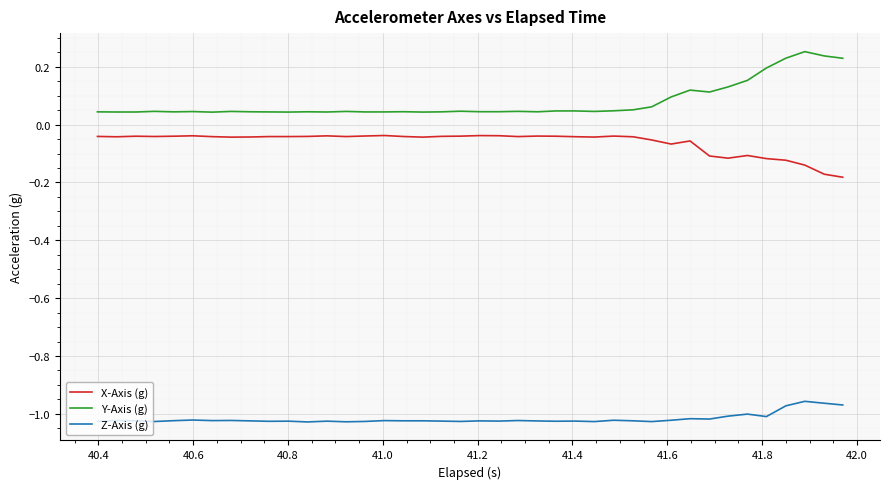

True or false: Y-Axis (g) and X-Axis (g) cross at least once.

False